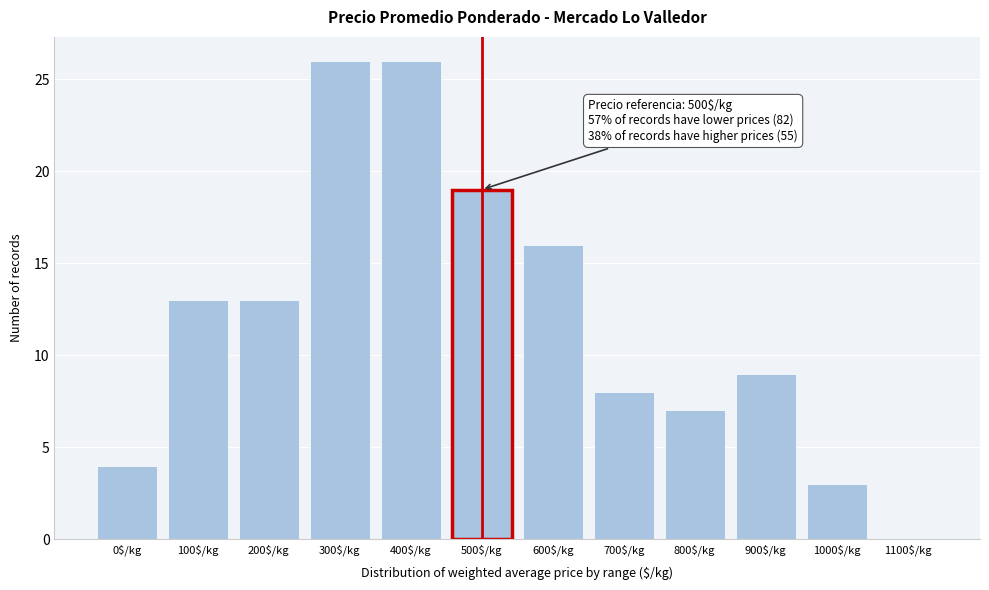

What is the maximum value shown in the chart?

26